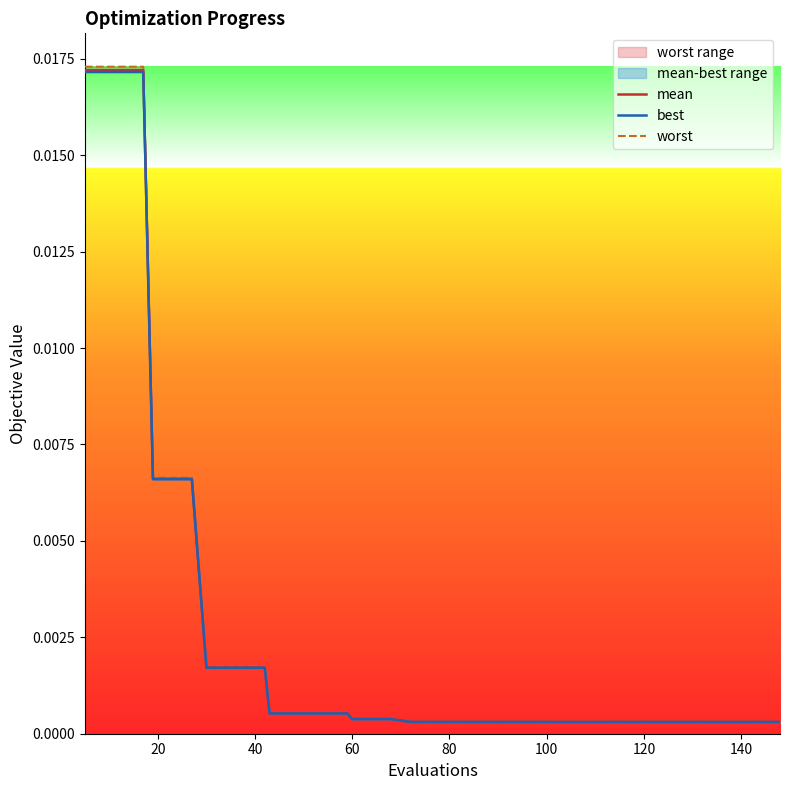

List the series in order of their overall mean, lowest first.

best, mean_line, worst_line